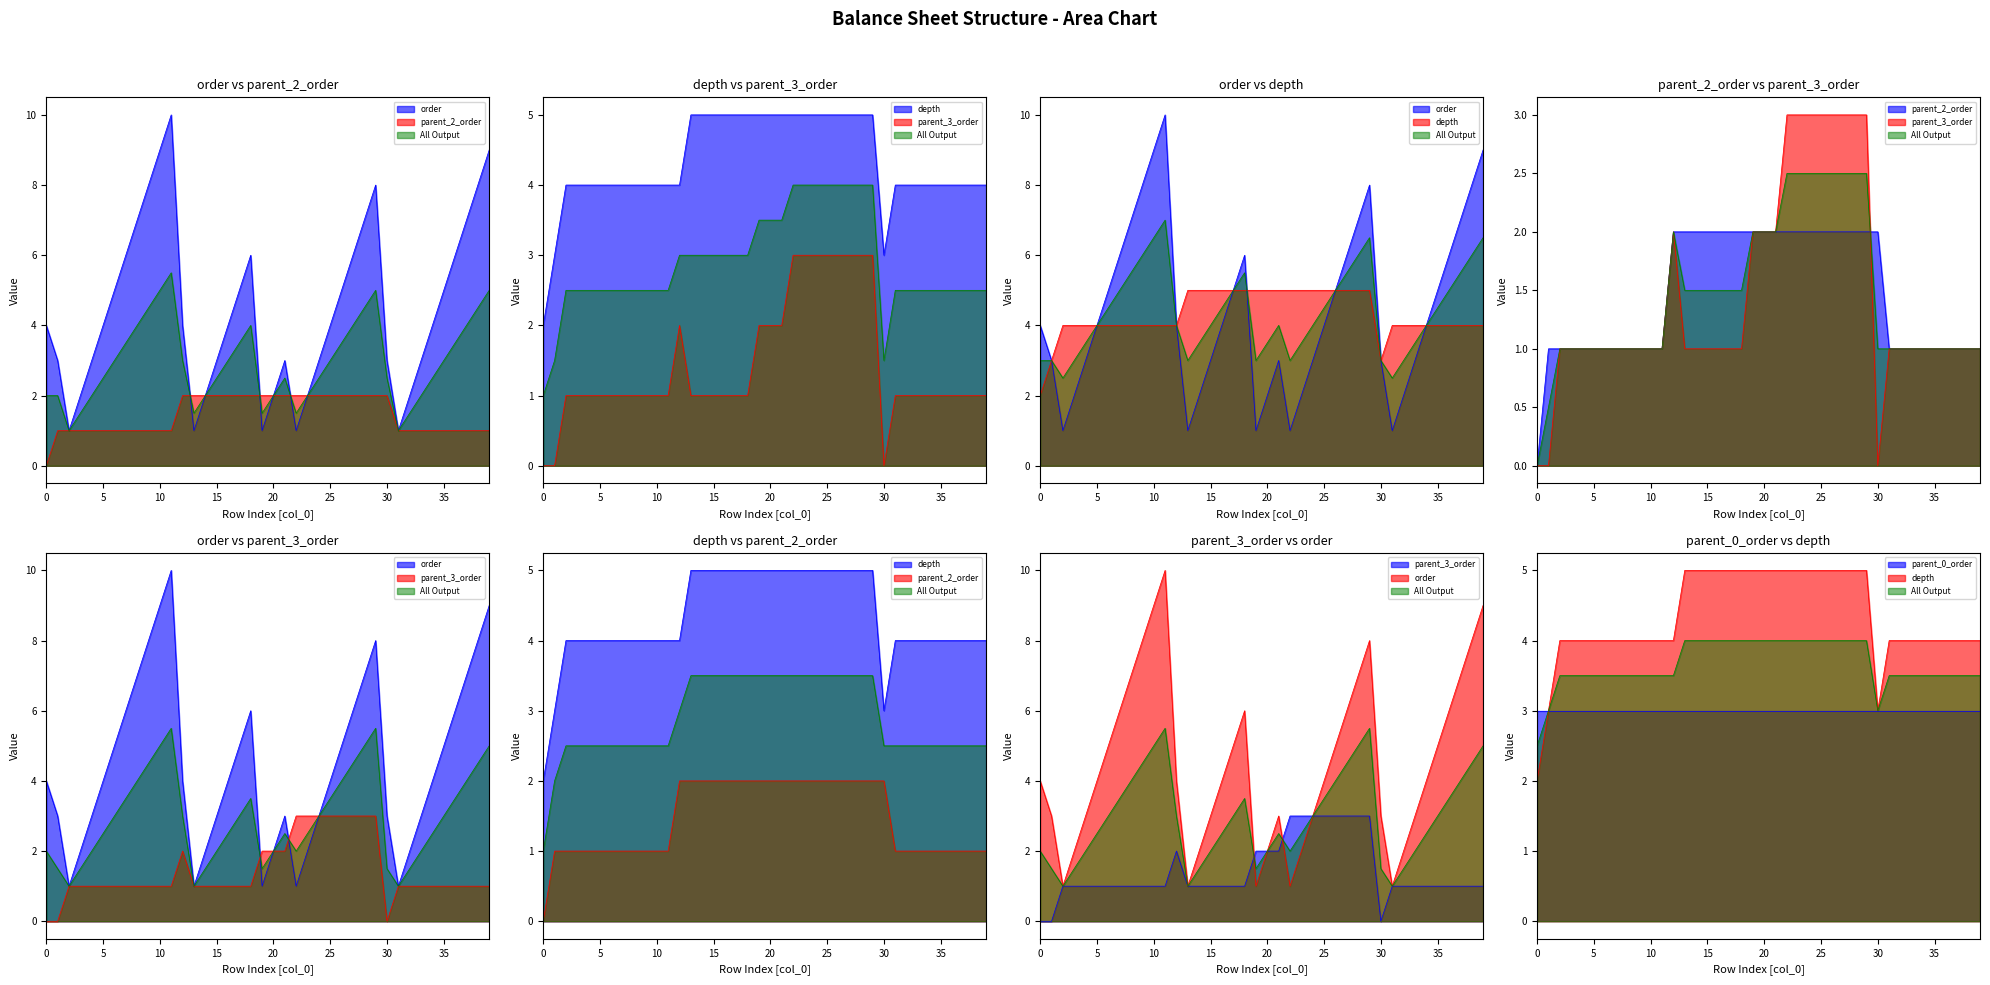

Reading right to left, what are all the values shown in this chart?

order: 9	8	7	6	5	4	3	2	1	3	8	7	6	5	4	3	2	1	3	2	1	6	5	4	3	2	1	4	10	9	8	7	6	5	4	3	2	1	3	4
parent_2_order: 1	1	1	1	1	1	1	1	1	2	2	2	2	2	2	2	2	2	2	2	2	2	2	2	2	2	2	2	1	1	1	1	1	1	1	1	1	1	1	0
depth: 4	4	4	4	4	4	4	4	4	3	5	5	5	5	5	5	5	5	5	5	5	5	5	5	5	5	5	4	4	4	4	4	4	4	4	4	4	4	3	2
parent_3_order: 1	1	1	1	1	1	1	1	1	0	3	3	3	3	3	3	3	3	2	2	2	1	1	1	1	1	1	2	1	1	1	1	1	1	1	1	1	1	0	0